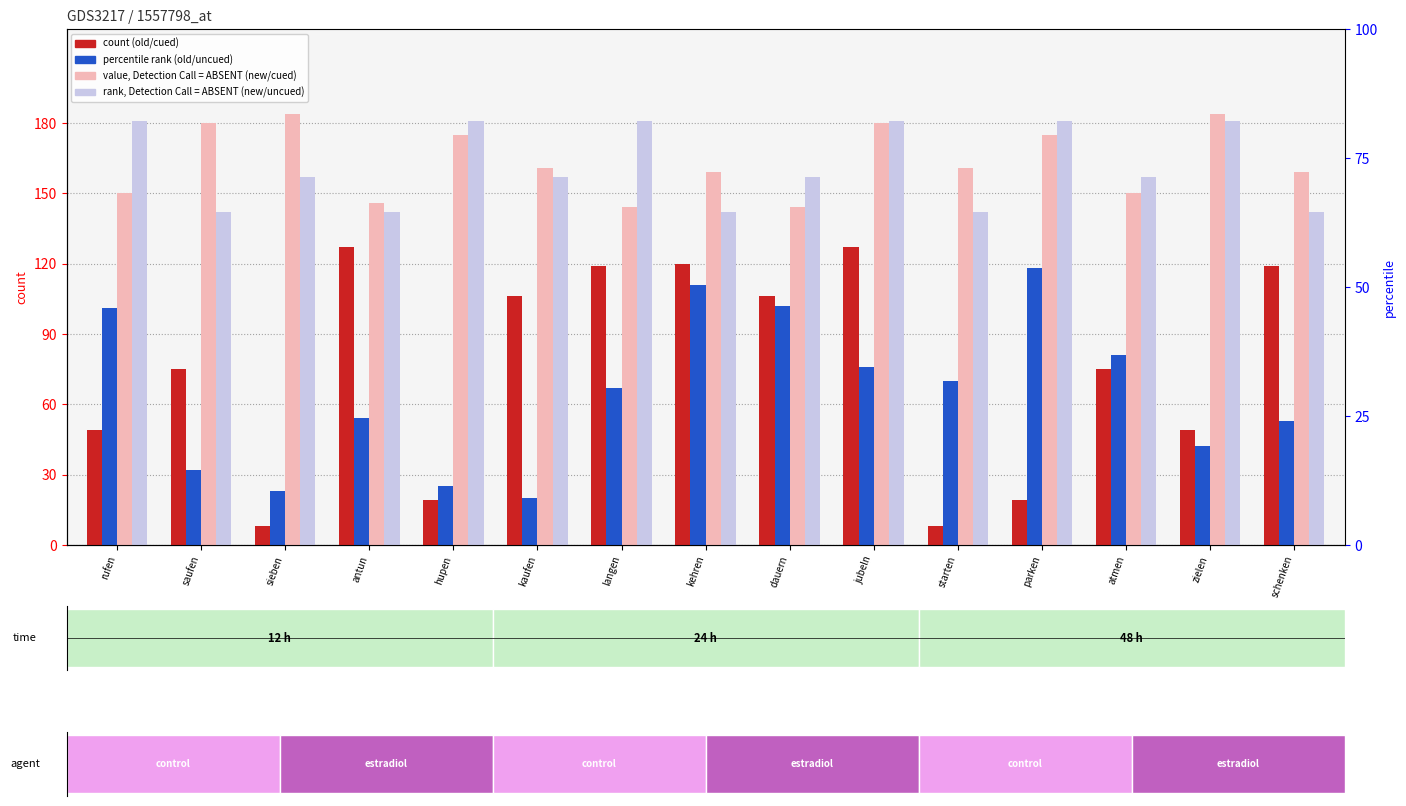

How many values in the new/uncued series are below 157?

5